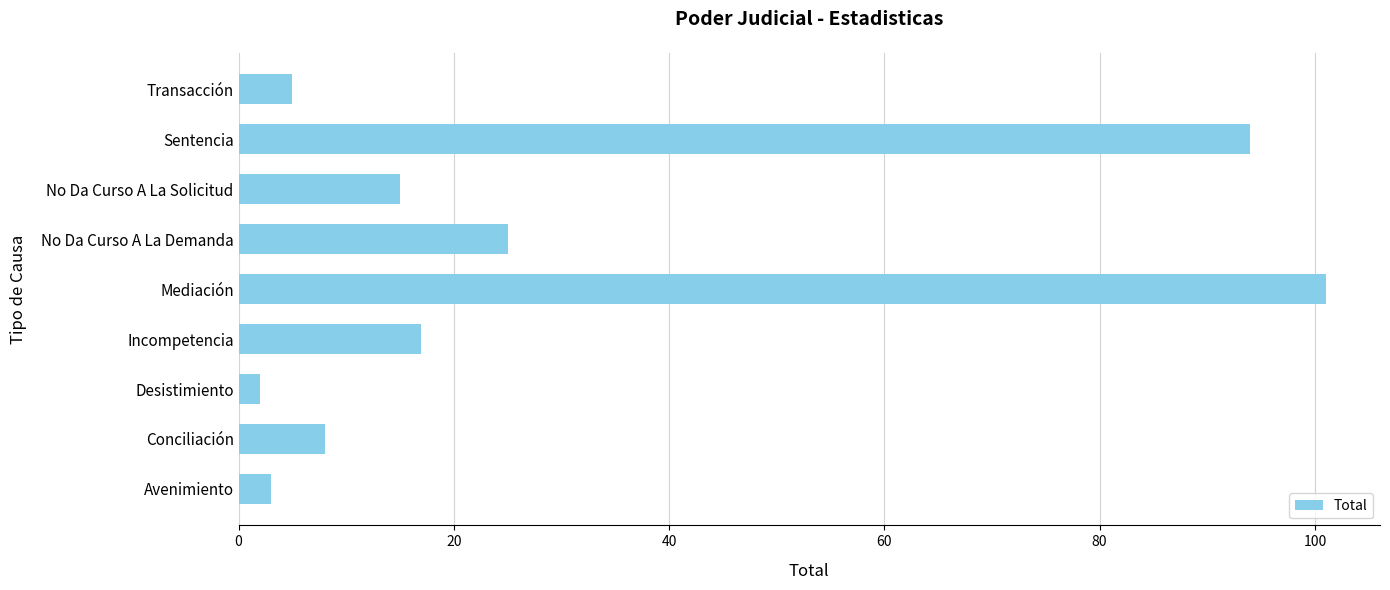

Where is the data nearest to the value 51?

No Da Curso A La Demanda